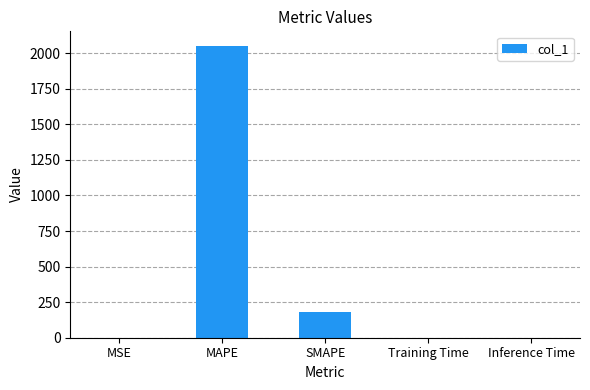

True or false: the data shows 182.2 at SMAPE.

True